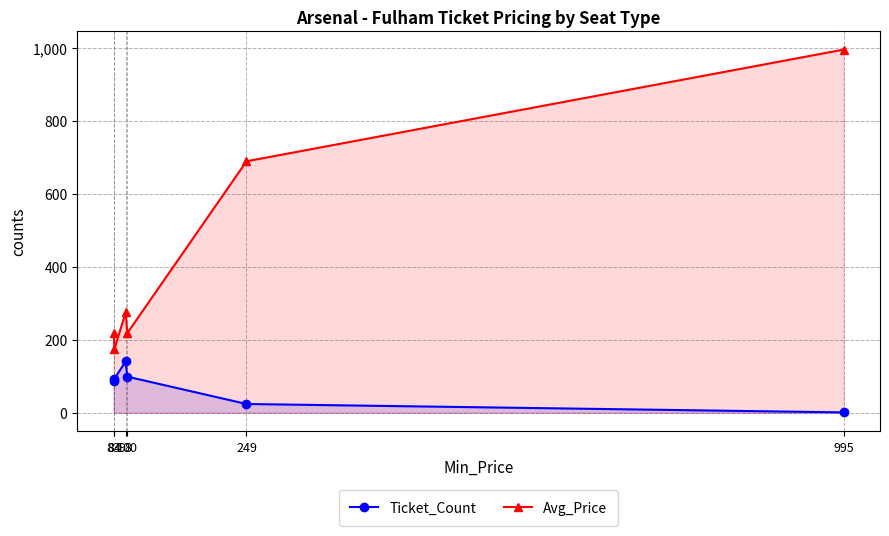

What is the total value across all series at 98?

416